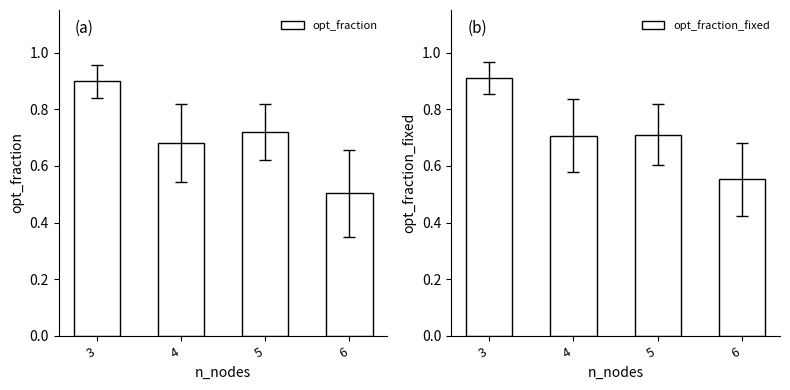

Which series has the largest range (max minus min)?

opt_fraction